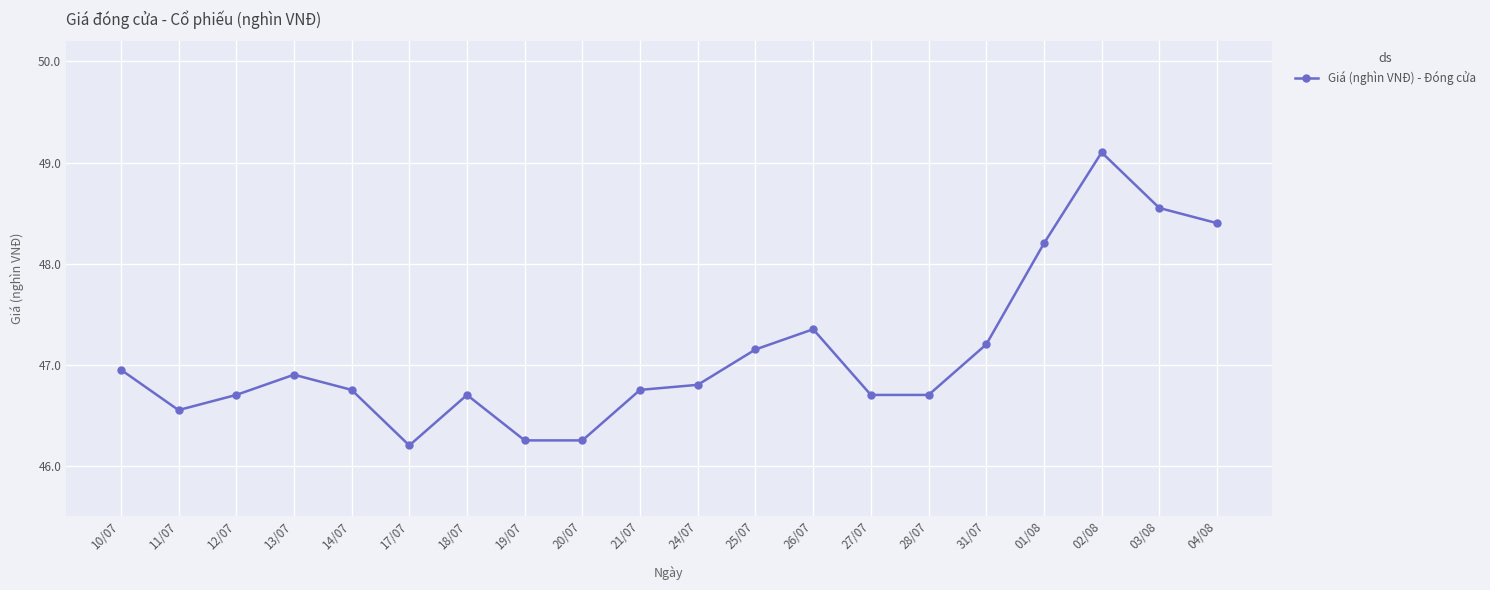

What value does the data have at 27/07?

46.7